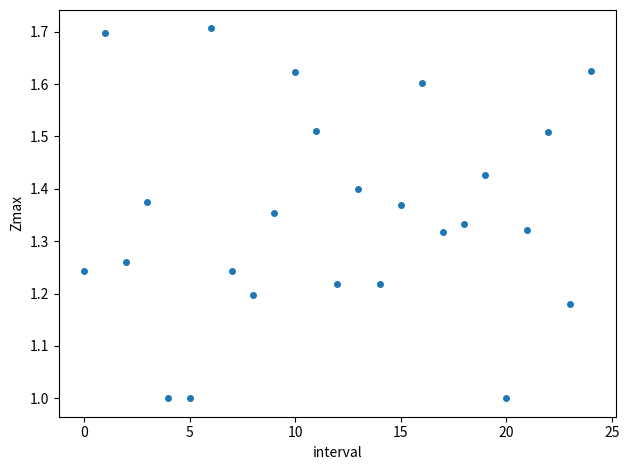

What is the range of Y values (max minus min)?

0.7